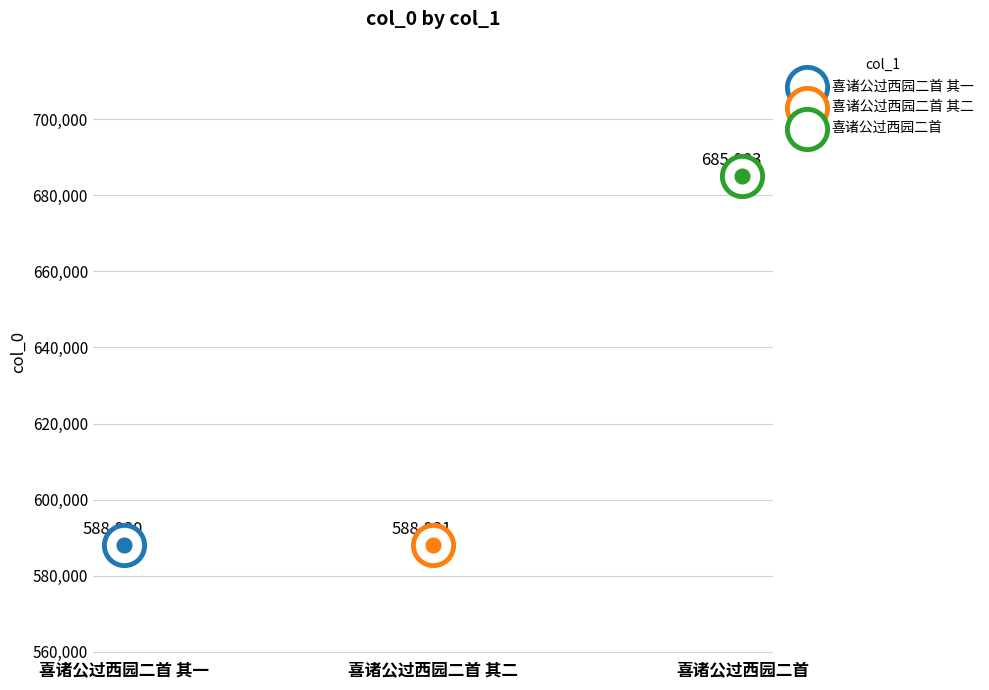

Which has a higher value, 喜诸公过西园二首 or 喜诸公过西园二首 其一?

喜诸公过西园二首